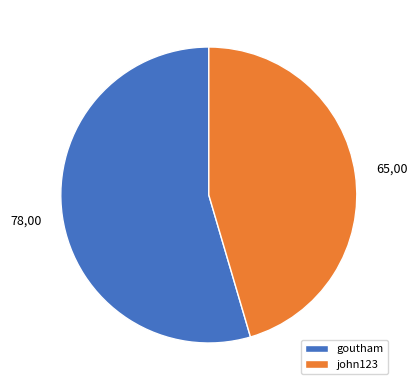

What is the largest slice in the pie chart?

goutham